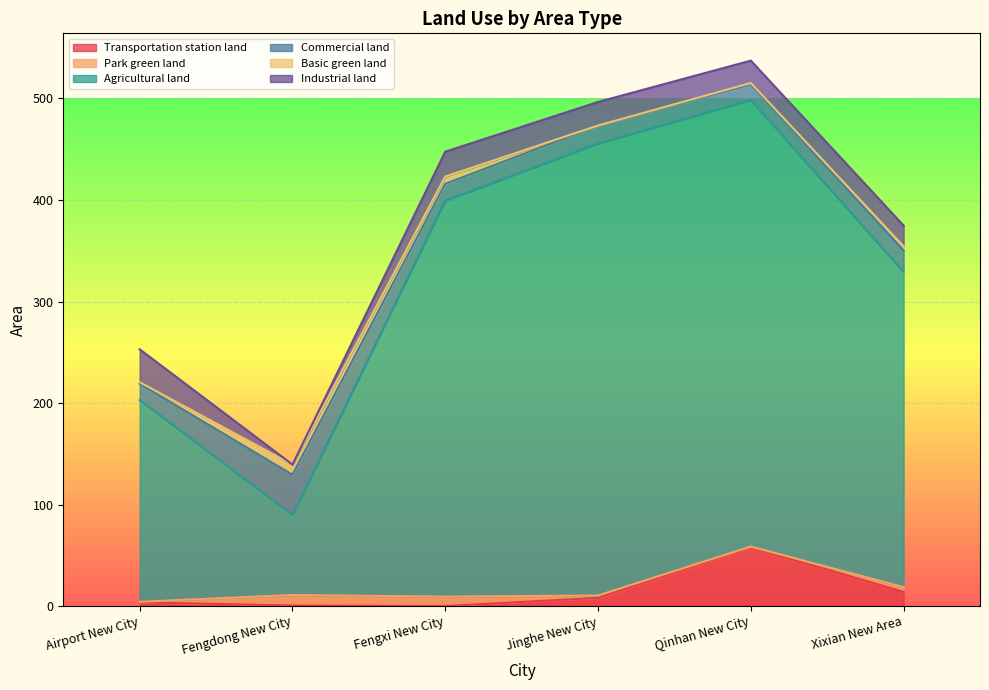

Reading left to right, list all the values displayed in this chart.

Transportation station land: 3.7	0.5	0.0	8.1	57.8	14.0
Park green land: 0.6	10.4	9.3	2.4	0.8	4.7
Agricultural land: 198.7	78.9	390.1	445.3	440.0	310.6
Commercial land: 16.1	39.6	16.5	17.6	15.4	21.1
Basic green land: 1.5	10.0	7.2	0.1	1.2	4.0
Industrial land: 32.4	0.0	24.5	23.2	22.1	20.4